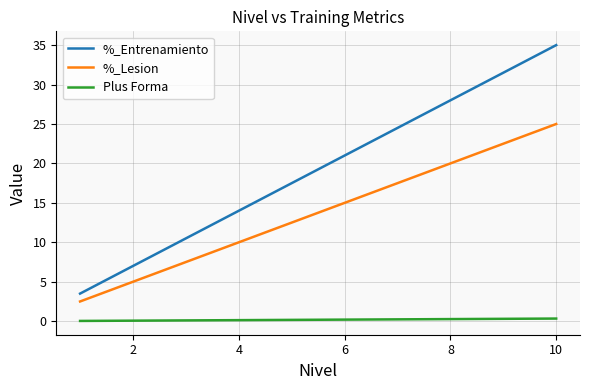

Rank the series by their maximum value, from lowest to highest.

Plus Forma, %_Lesion, %_Entrenamiento